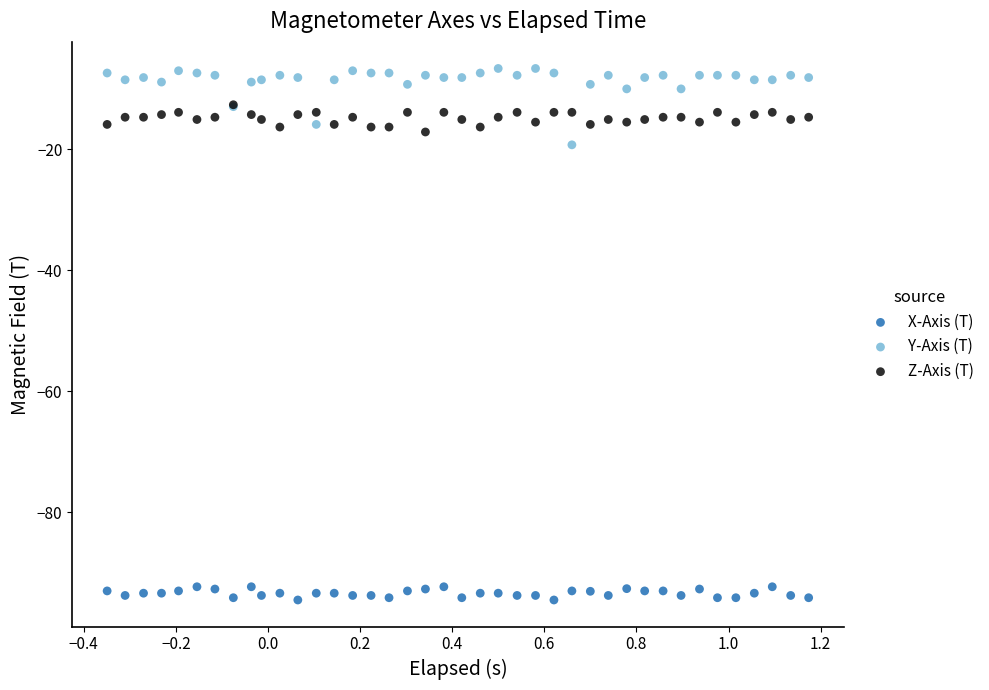

Across all series, what Y value is closest to -50?

-19.2